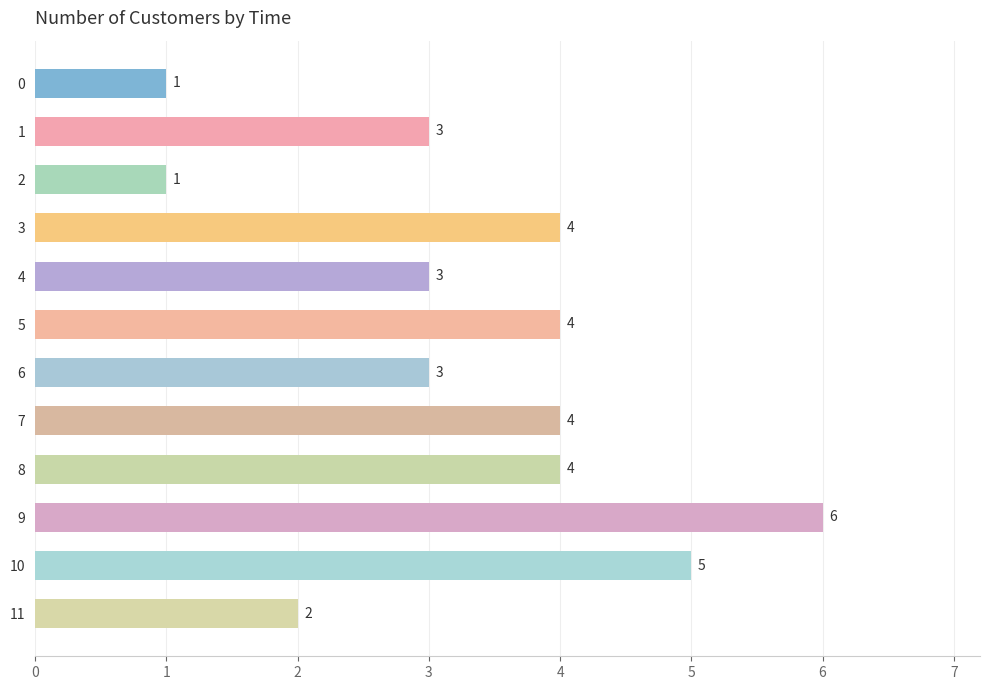

What is the value of the 9th bar from the top?

4